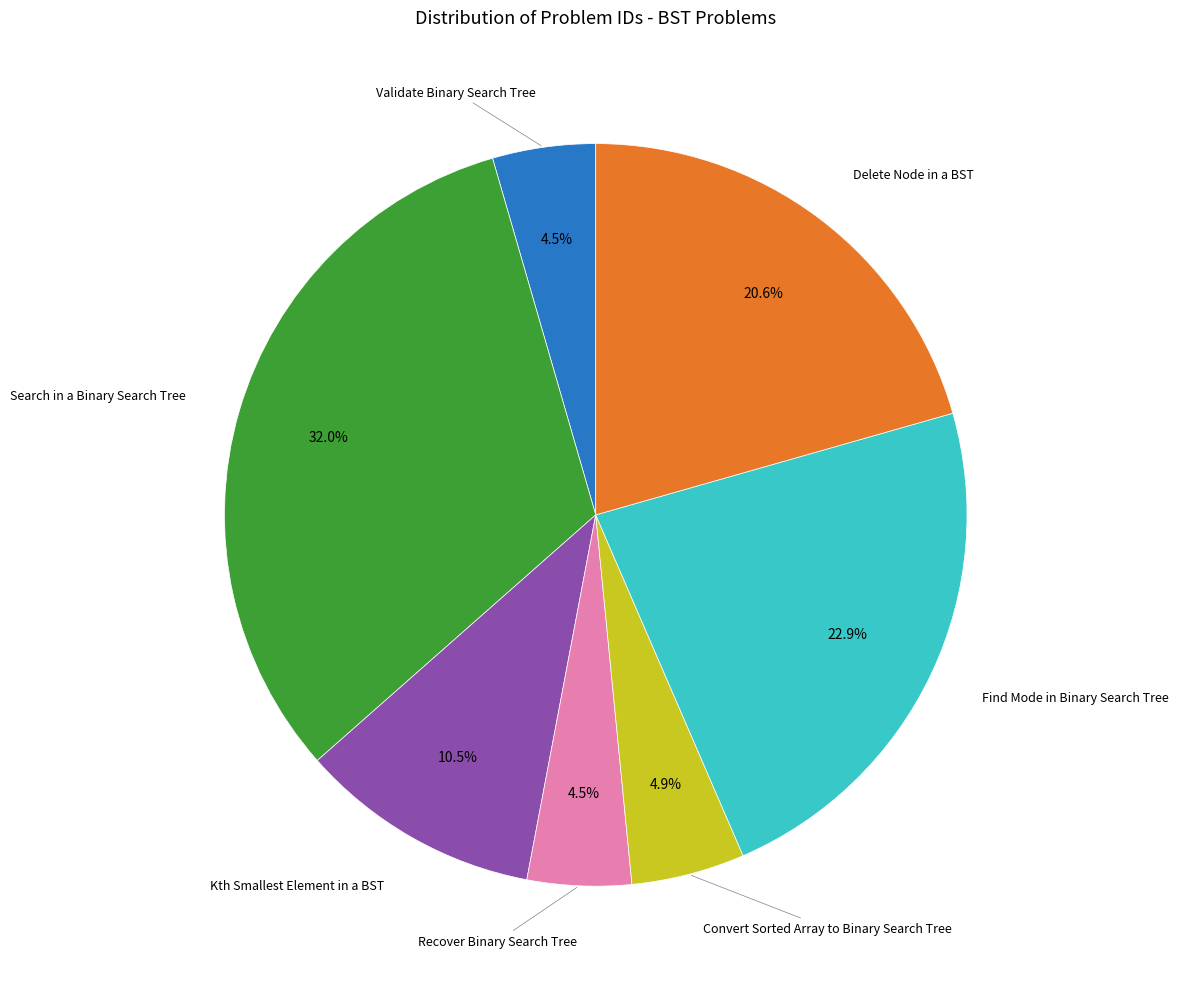

To the nearest percent, what is the difference between the largest and smallest slice percentages?

28%